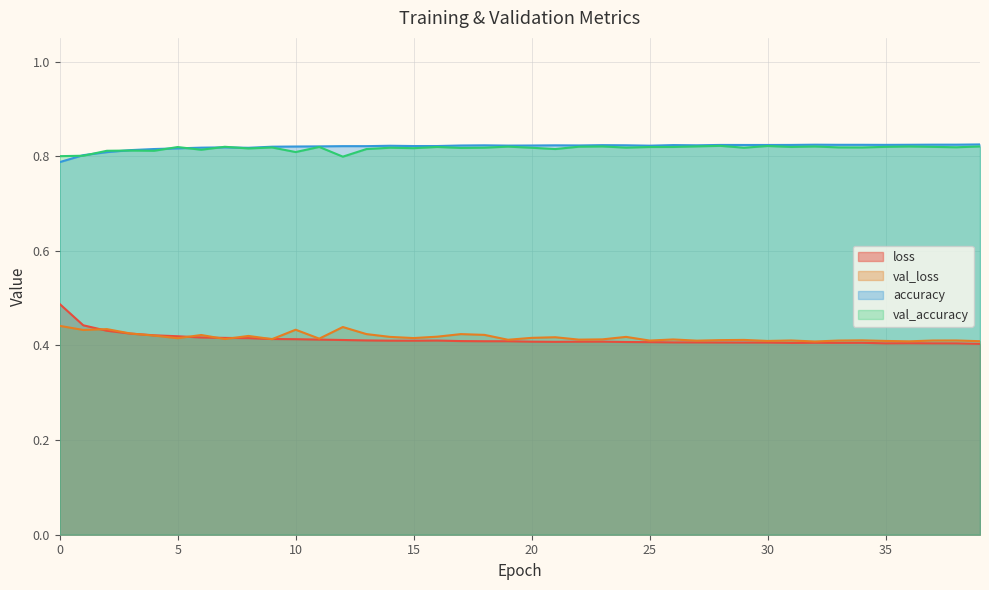

True or false: accuracy and val_loss cross at least once.

False